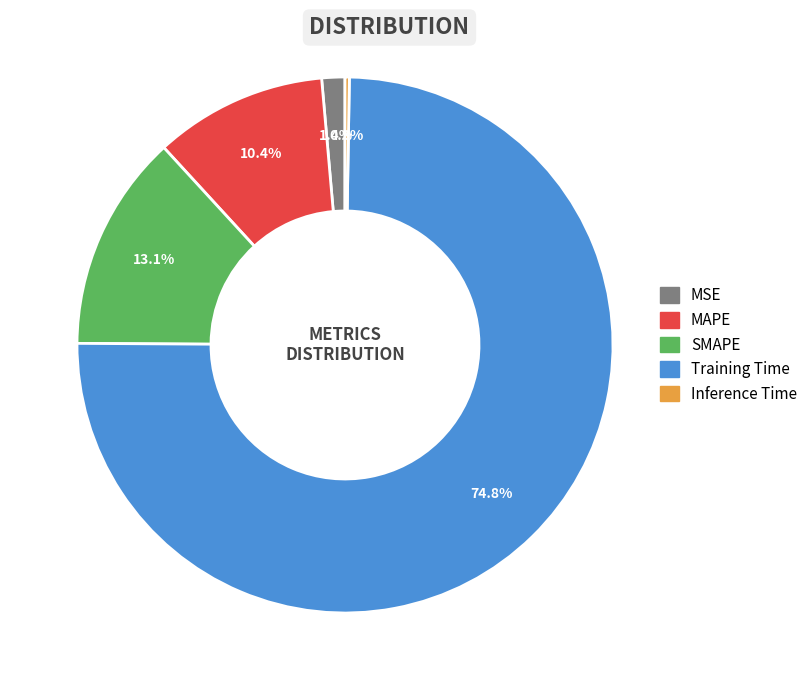

Combined, do MSE and Training Time account for over 50%?

Yes